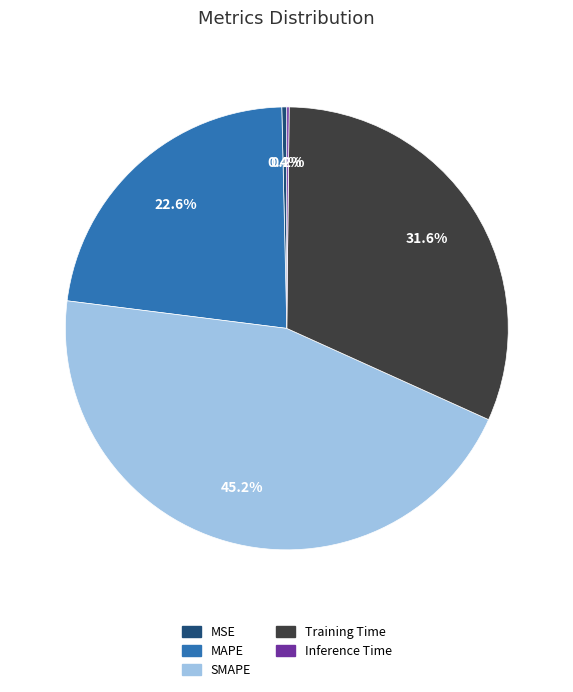

Is SMAPE the majority of the pie?

No